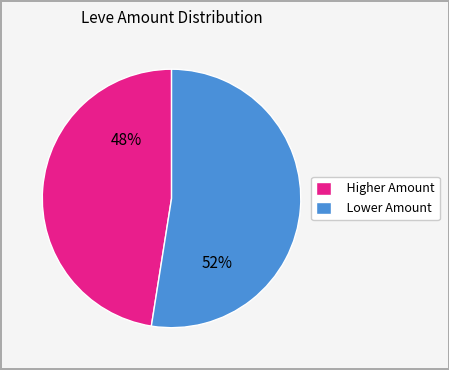

Rank the categories by value from highest to lowest.

Lower Amount, Higher Amount